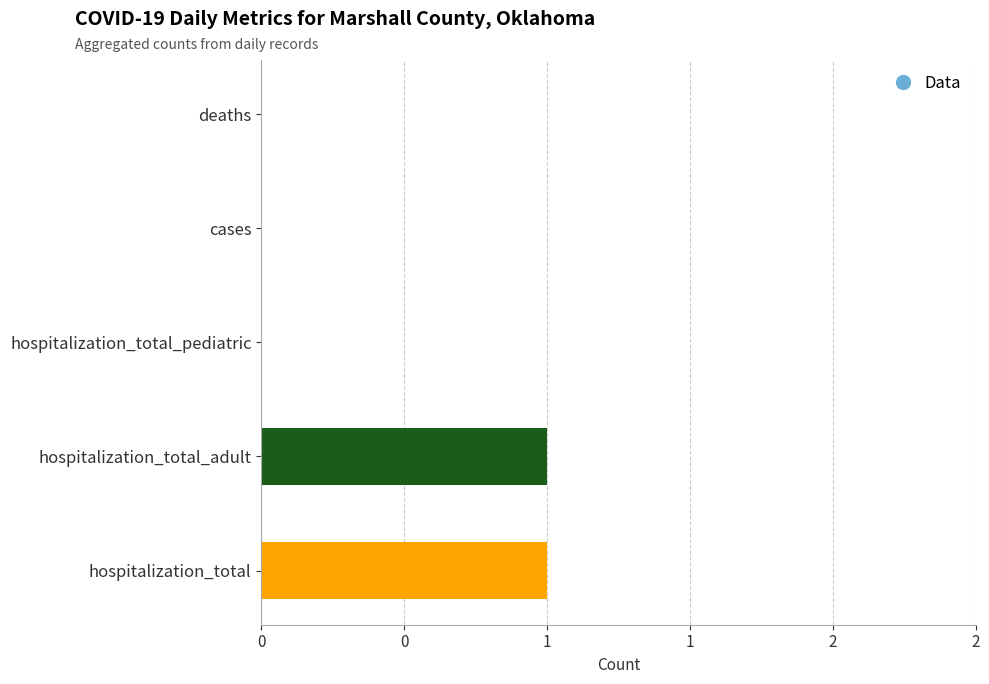

Are the bars horizontal?

Yes